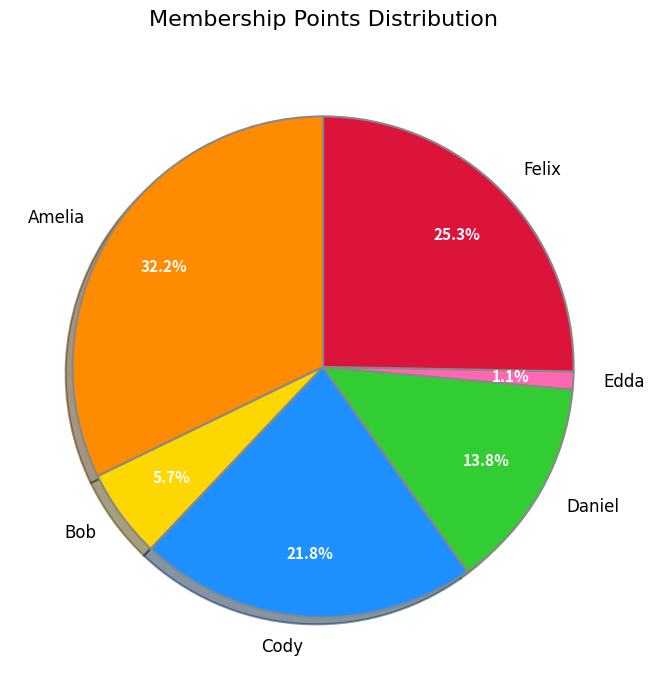

To the nearest percent, what portion does Amelia represent?

32%